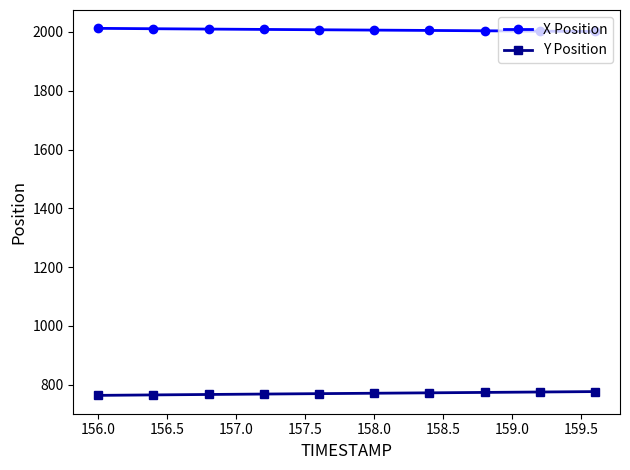

What are all the series names shown in the legend?

X Position, Y Position